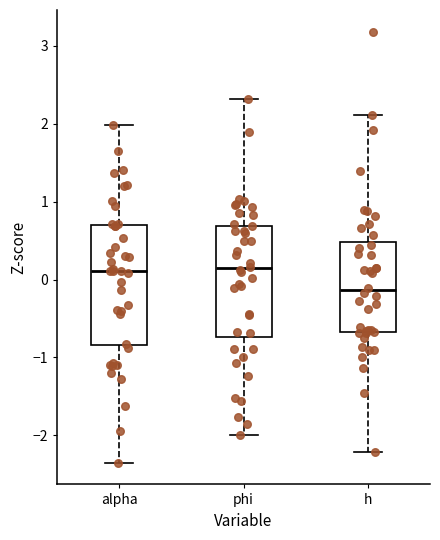

Comparing the boxes themselves (not the whiskers), which one is the tallest?

alpha